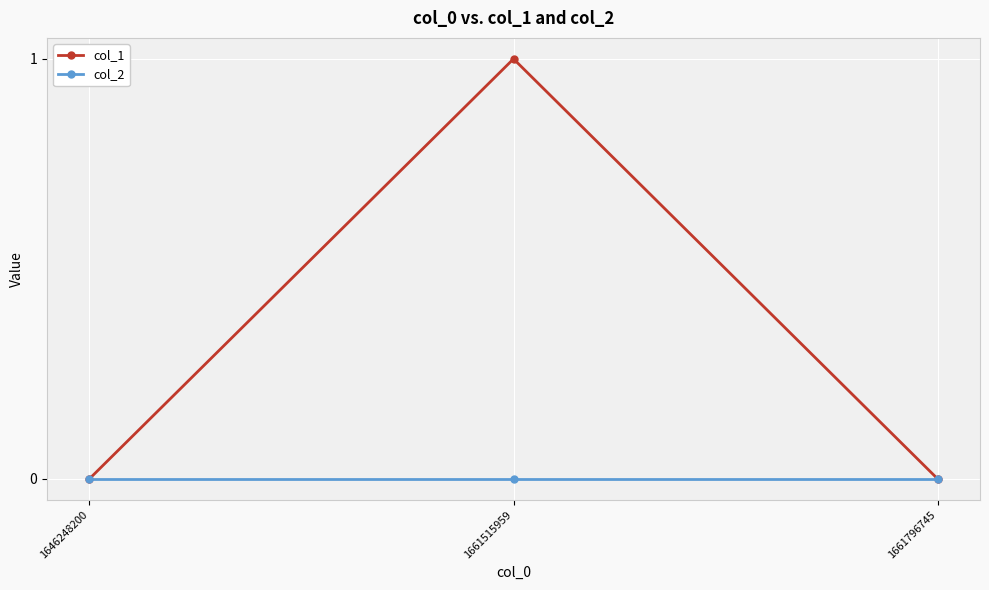

Does the chart display data point markers on the line(s)?

Yes